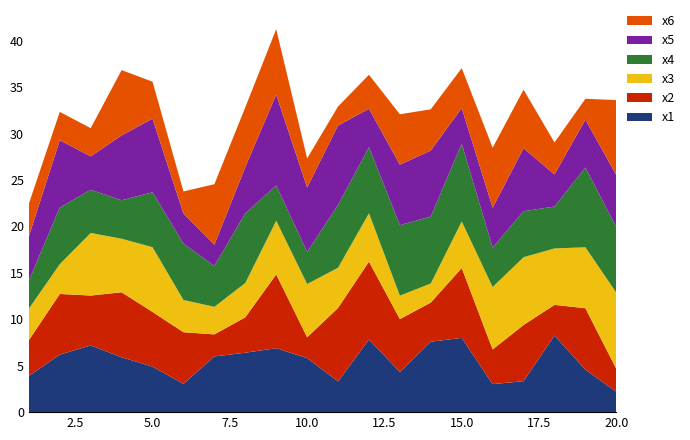

Reading left to right, extract all data points from this chart.

x1: 1=3.9	2=6.2	3=7.2	4=5.9	5=4.9	6=3.0	7=6.0	8=6.4	9=6.9	10=5.8	11=3.3	12=7.8	13=4.3	14=7.6	15=8.0	16=3.0	17=3.3	18=8.3	19=4.6	20=2.2
x2: 1=3.9	2=6.5	3=5.4	4=7.0	5=5.9	6=5.6	7=2.4	8=3.8	9=7.9	10=2.2	11=7.9	12=8.4	13=5.7	14=4.2	15=7.5	16=3.7	17=6.1	18=3.3	19=6.6	20=2.5
x3: 1=3.4	2=3.2	3=6.7	4=5.8	5=7.0	6=3.5	7=3.0	8=3.7	9=5.8	10=5.7	11=4.3	12=5.2	13=2.5	14=2.1	15=5.0	16=6.7	17=7.3	18=6.1	19=6.6	20=8.2
x4: 1=3.0	2=6.1	3=4.7	4=4.1	5=5.9	6=6.1	7=4.4	8=7.5	9=3.8	10=3.5	11=6.8	12=7.1	13=7.6	14=7.2	15=8.4	16=4.2	17=5.0	18=4.5	19=8.6	20=7.1
x5: 1=4.8	2=7.3	3=3.6	4=7.0	5=7.9	6=3.2	7=2.3	8=5.0	9=9.8	10=6.9	11=8.6	12=4.1	13=6.5	14=7.1	15=3.8	16=4.3	17=6.8	18=3.5	19=5.2	20=5.6
x6: 1=3.5	2=3.0	3=3.0	4=7.0	5=4.0	6=2.4	7=6.5	8=6.4	9=7.1	10=3.1	11=2.0	12=3.7	13=5.4	14=4.4	15=4.3	16=6.5	17=6.3	18=3.4	19=2.2	20=8.1